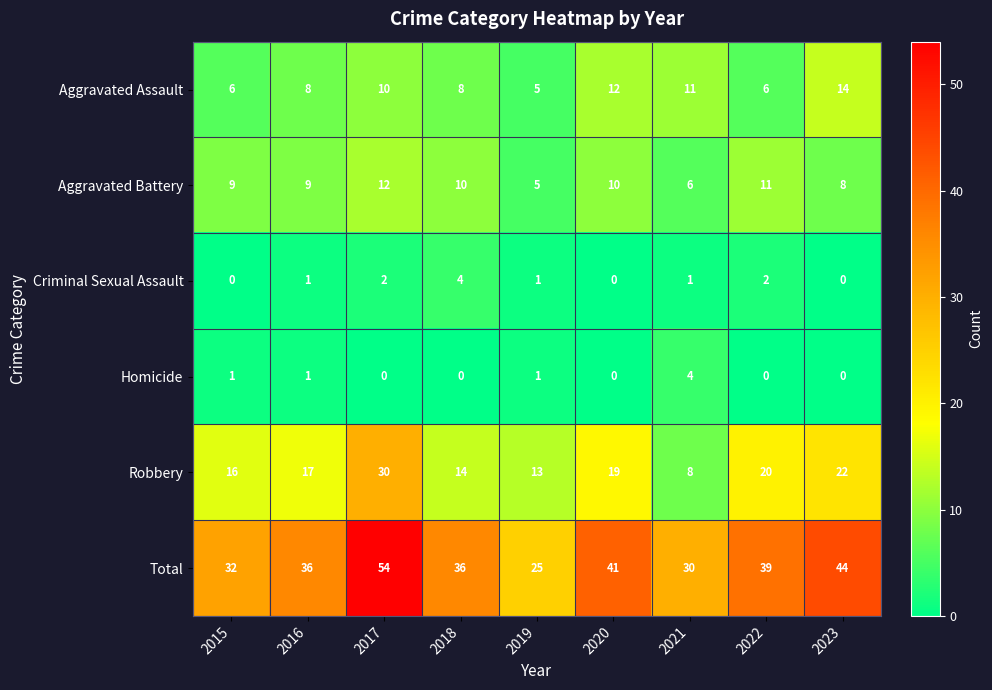

At 2015, list the series in order from largest to smallest.

Total, Robbery, Aggravated Battery, Aggravated Assault, Homicide, Criminal Sexual Assault